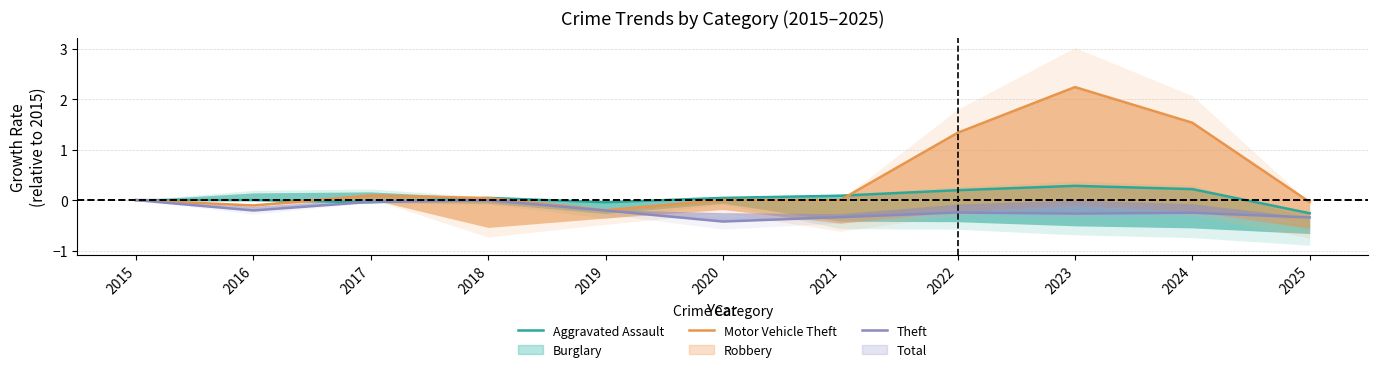

Does the chart have visible grid lines?

Yes